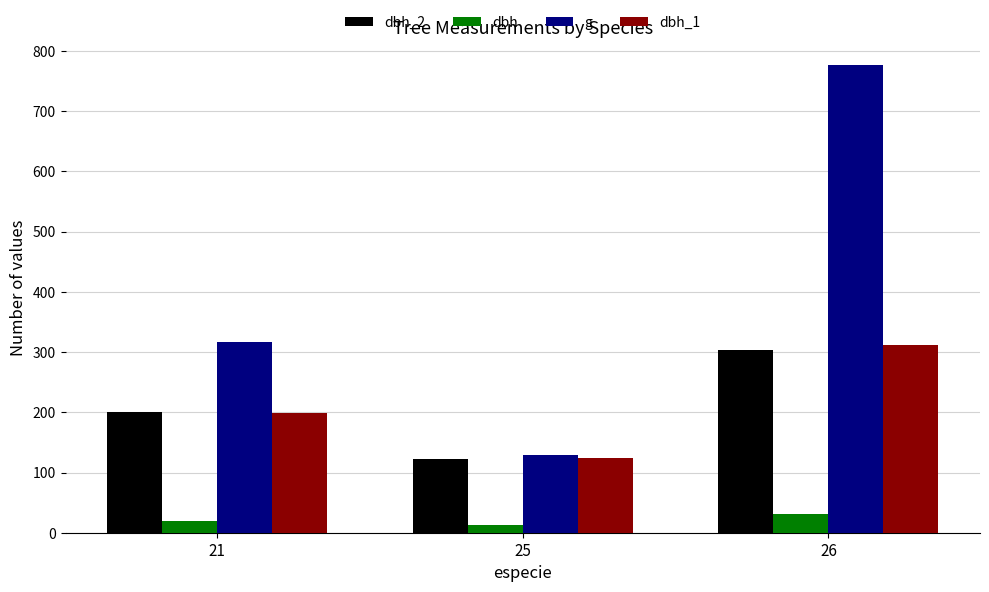

Reading left to right, what are all the values shown in this chart?

dbh_2: 200.5	122.6	302.8
dbh: 19.9	12.4	30.7
g: 316.1	128.8	776.0
dbh_1: 198.4	124.6	311.8